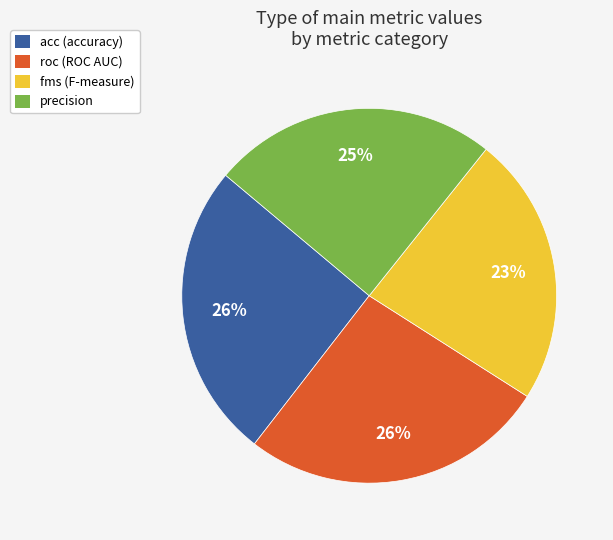

Count the number of slices in the pie.

4